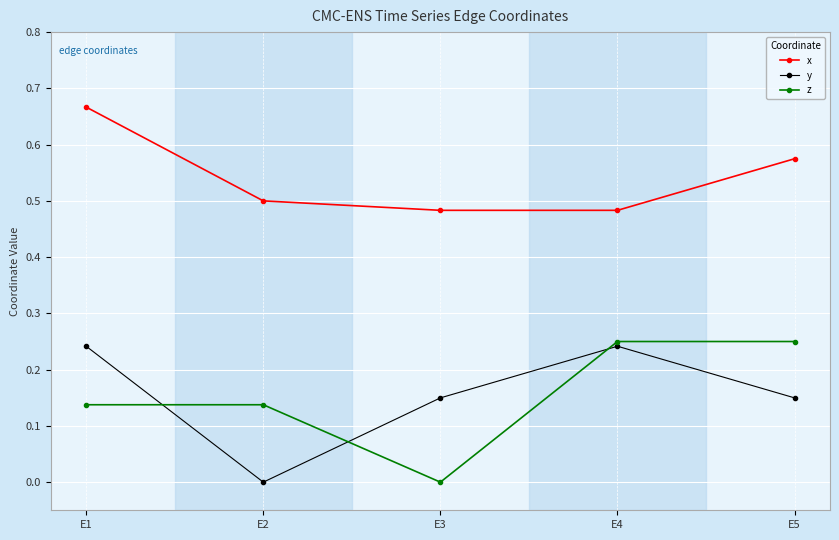

True or false: x and y intersect in this chart.

False